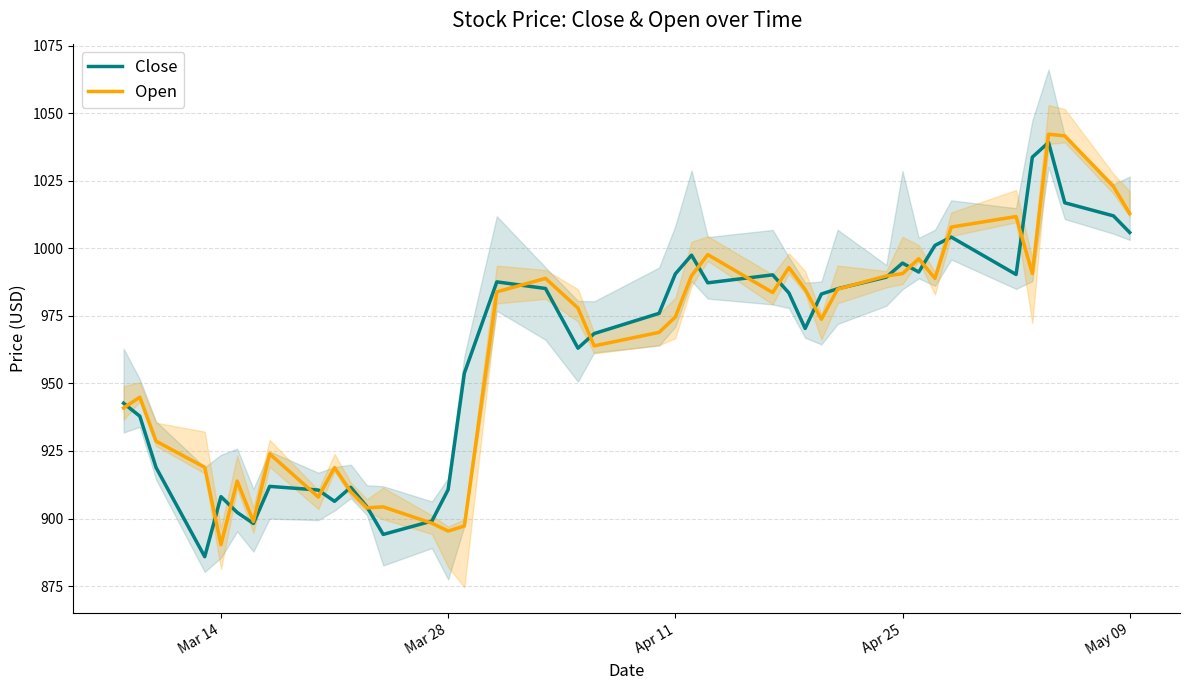

How many data points in Open are less than 977?

20